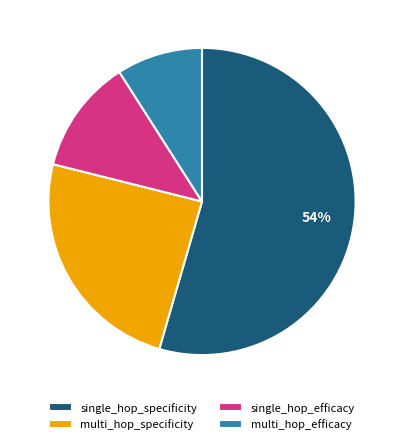

Is the sum of single_hop_specificity and multi_hop_efficacy greater than half?

Yes